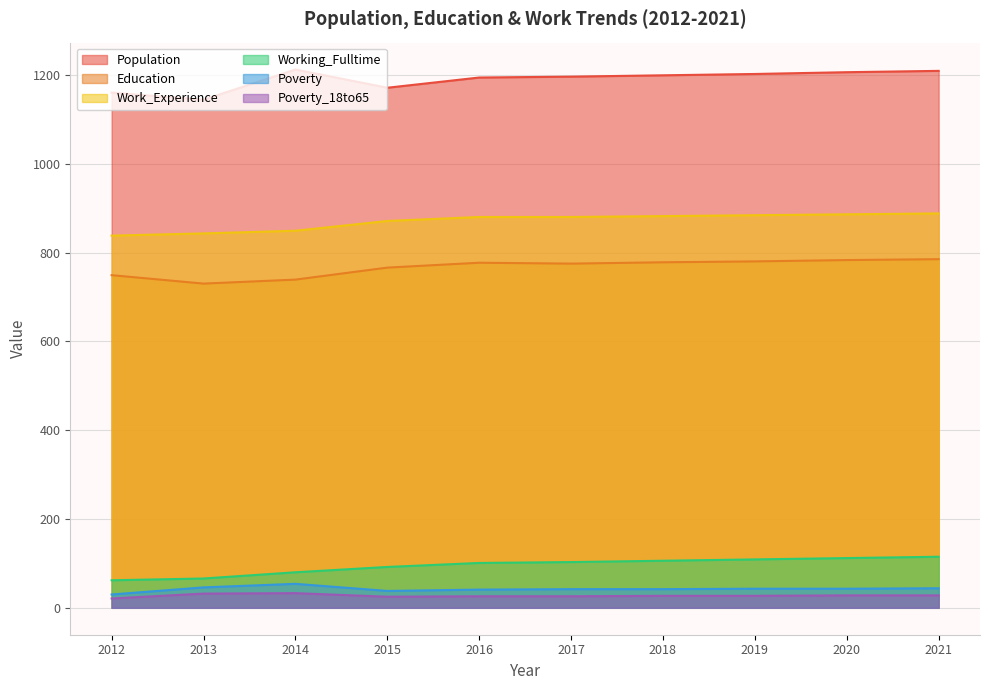

Does the chart have visible grid lines?

Yes